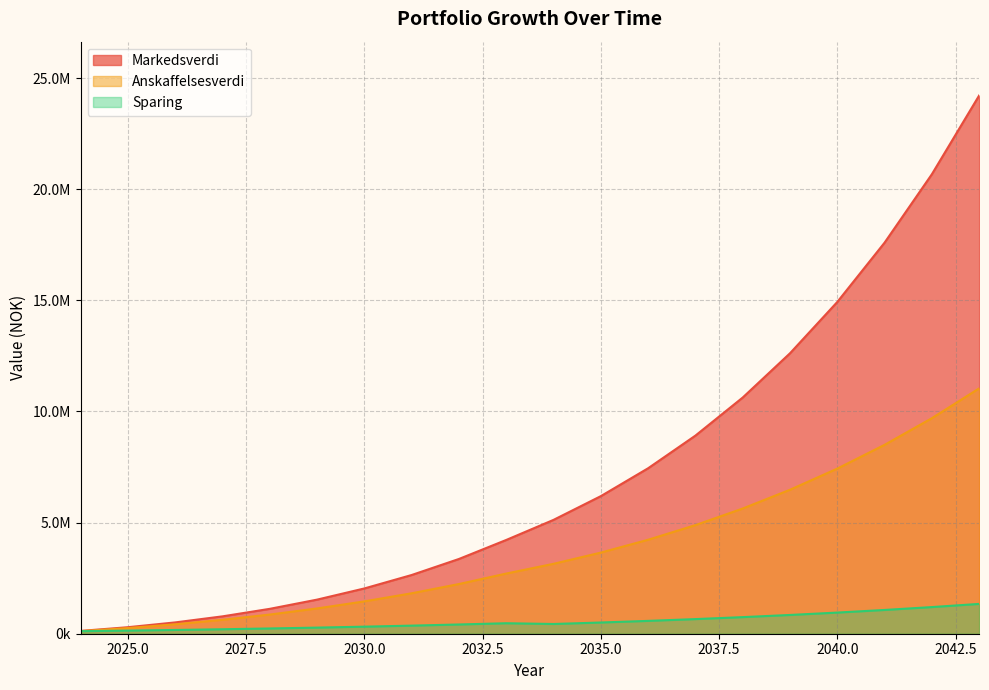

Which series has the widest spread of values?

Markedsverdi